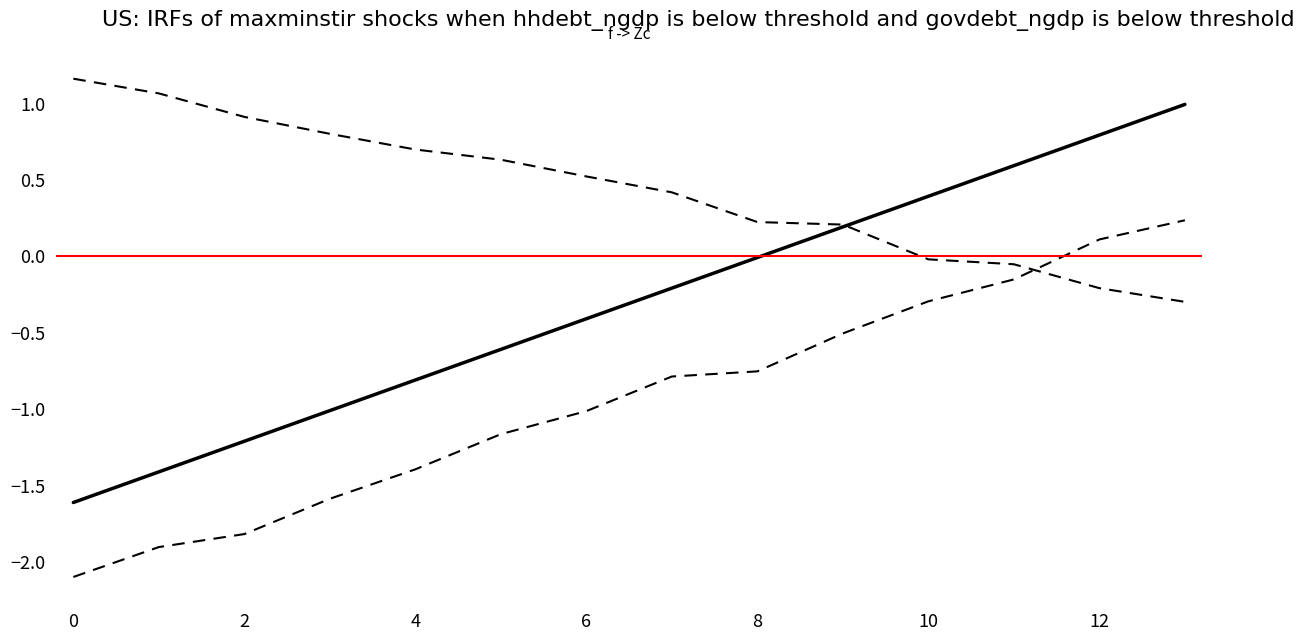

True or false: center has more than 1 points higher than both neighbors.

False